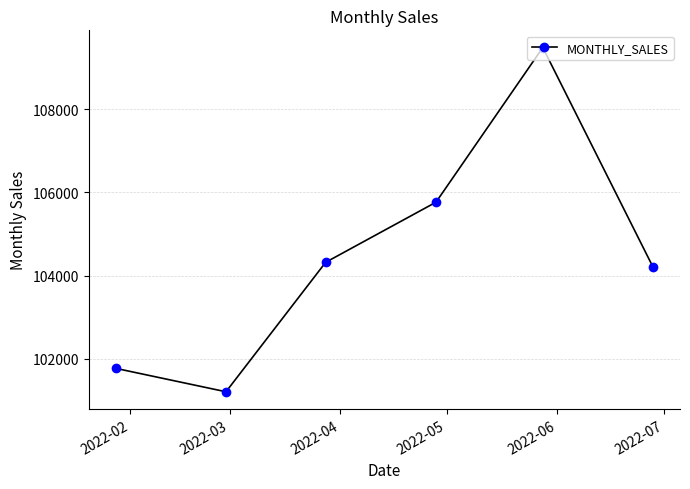

What is the value of the 3rd point from the left?

104320